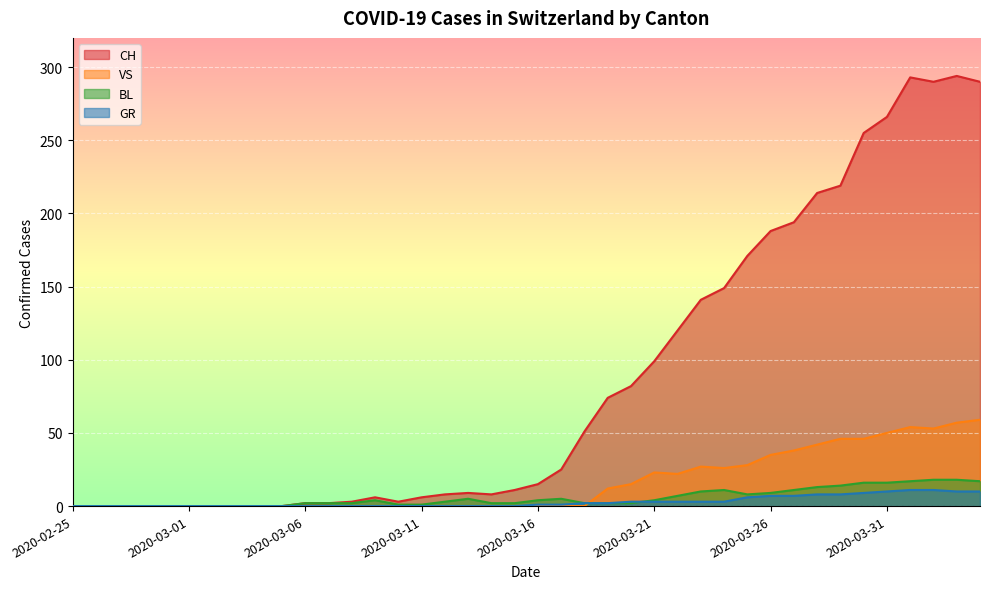

At which label is GR closest to 5?

2020-03-25